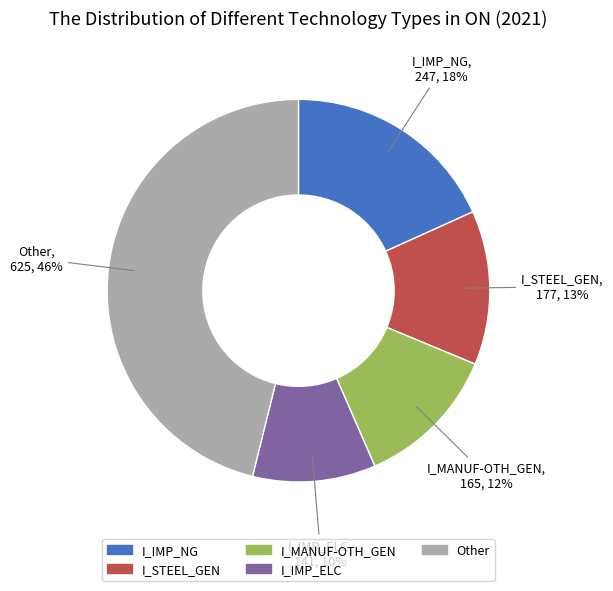

Count the number of slices in the pie.

5